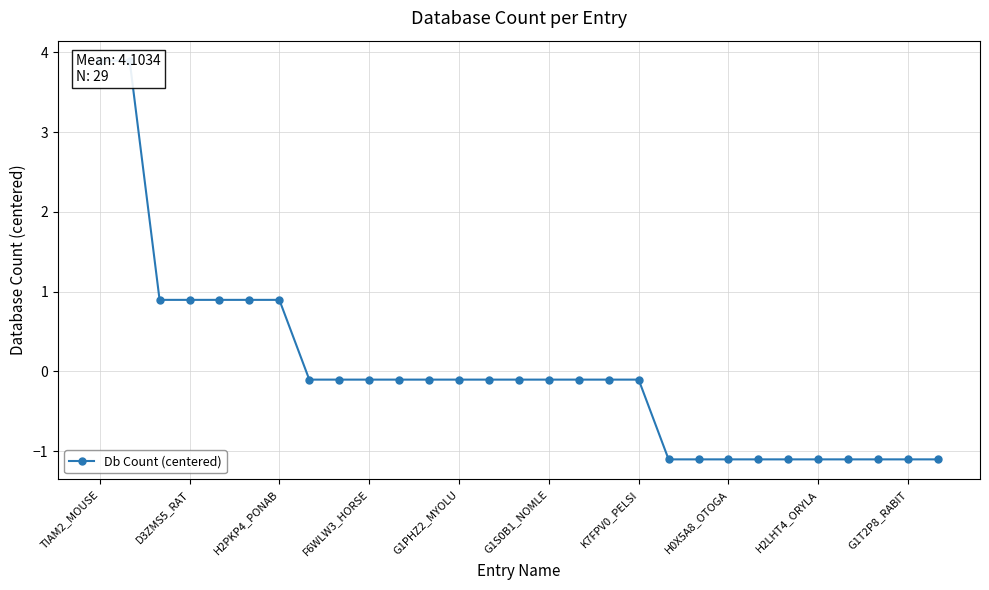

What is the difference between the values at 17 and H2PKP4_PONAB?

1.0